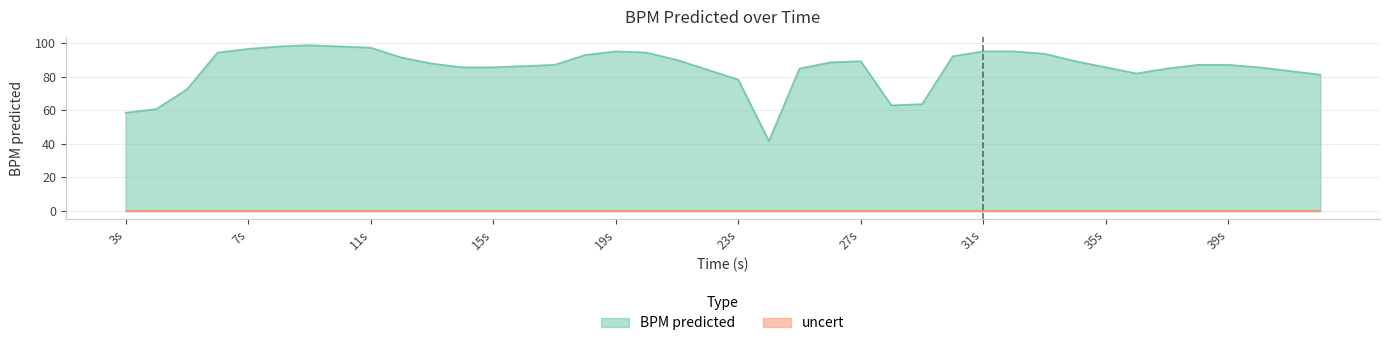

Between 42.0 and 33.0, which is larger?

33.0